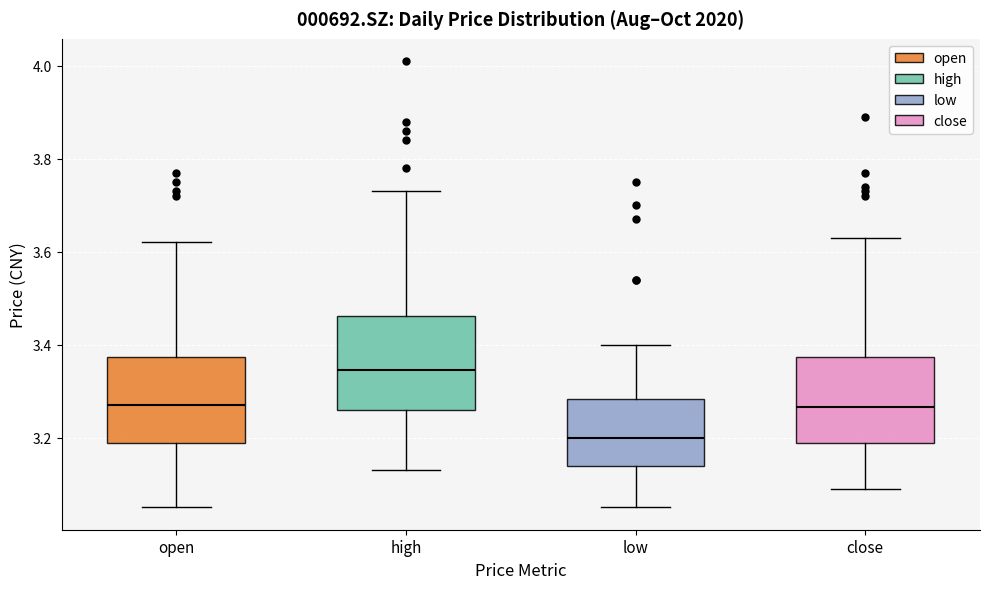

Reading left to right, read every box against the y-axis: the position of its median line, the range the box covers, and the ends of its whiskers. The values are not printed on the chart, so give them approximately, as read against the axis.

open: median 3.28, box 3.18 to 3.38, whiskers 3.06 to 3.62
high: median 3.34, box 3.26 to 3.46, whiskers 3.14 to 3.74
low: median 3.20, box 3.14 to 3.28, whiskers 3.06 to 3.40
close: median 3.26, box 3.18 to 3.38, whiskers 3.10 to 3.64